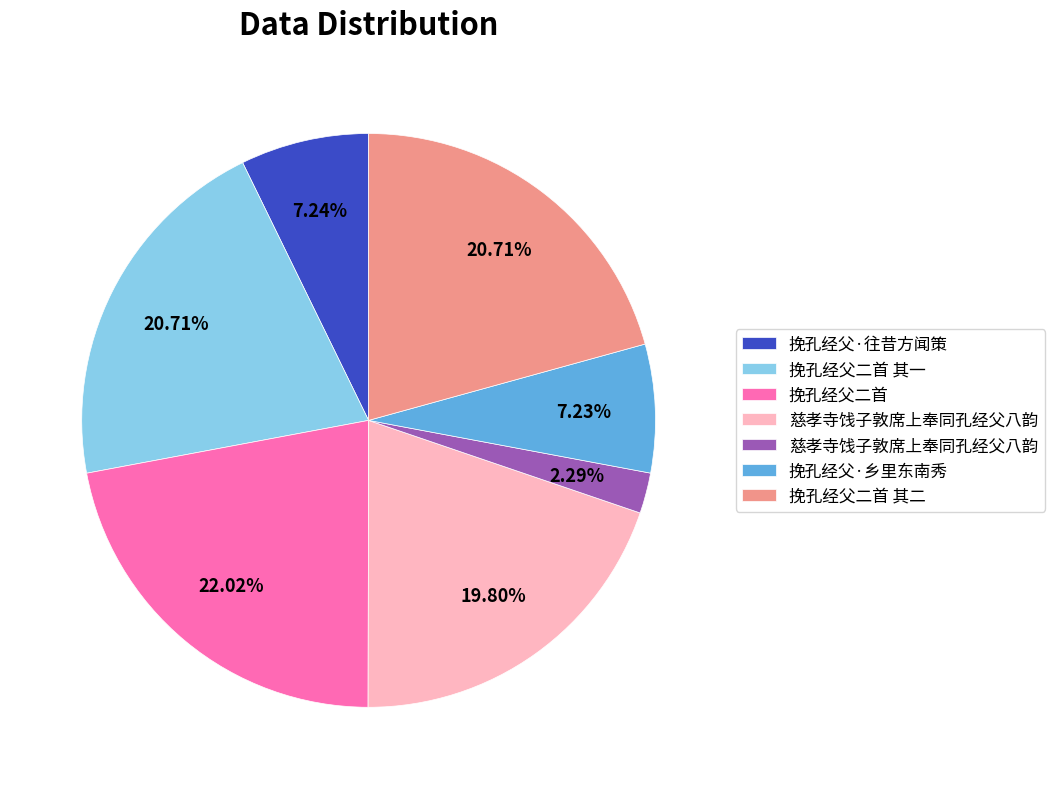

Does any single category account for the majority?

No